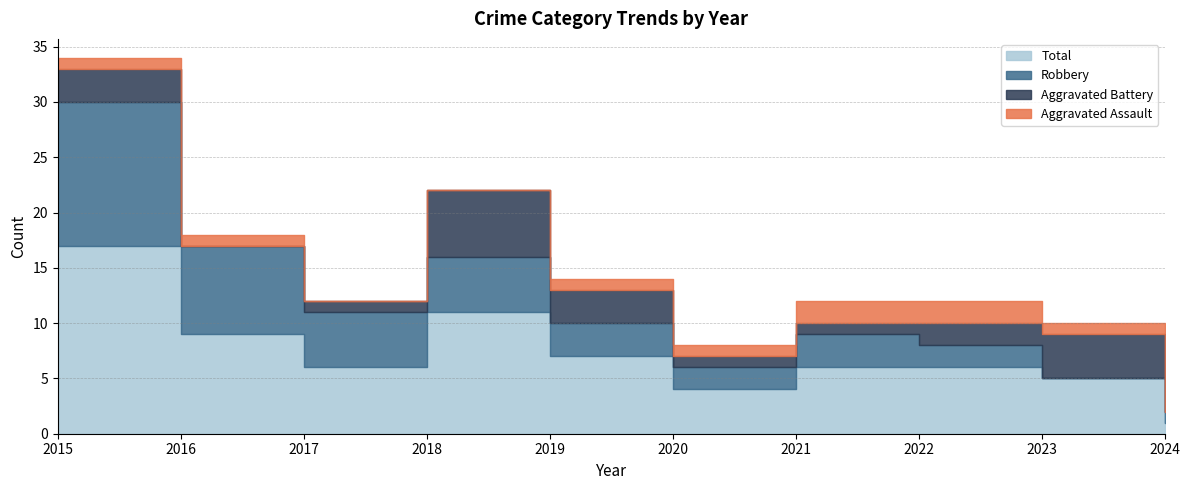

List the series in order of their overall mean, highest first.

Total, Robbery, Aggravated Battery, Aggravated Assault